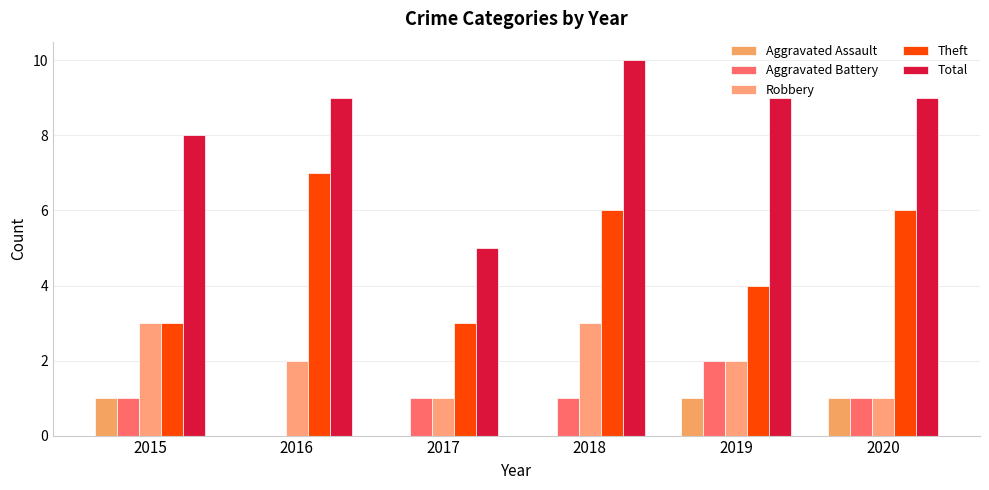

Count the Theft values in the range 3 to 6.

5